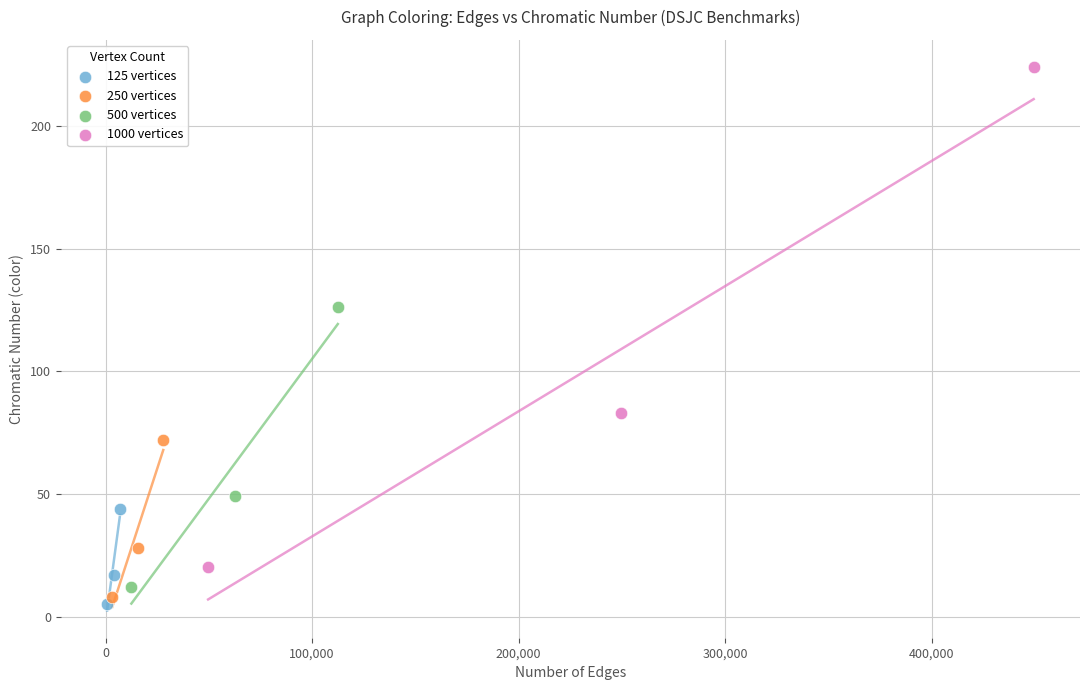

Which series contains the highest Y value?

1000 vertices